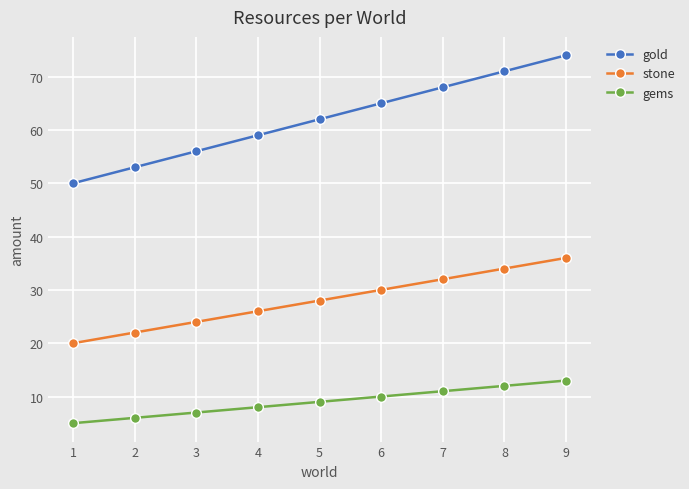

The value of gems at 8 is 12. True or false?

True